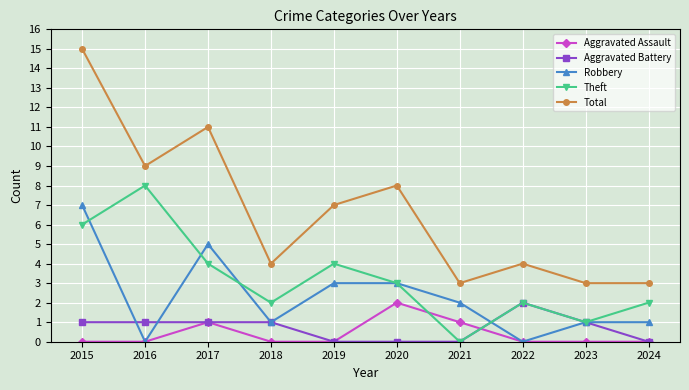

True or false: Total and Robbery intersect in this chart.

False